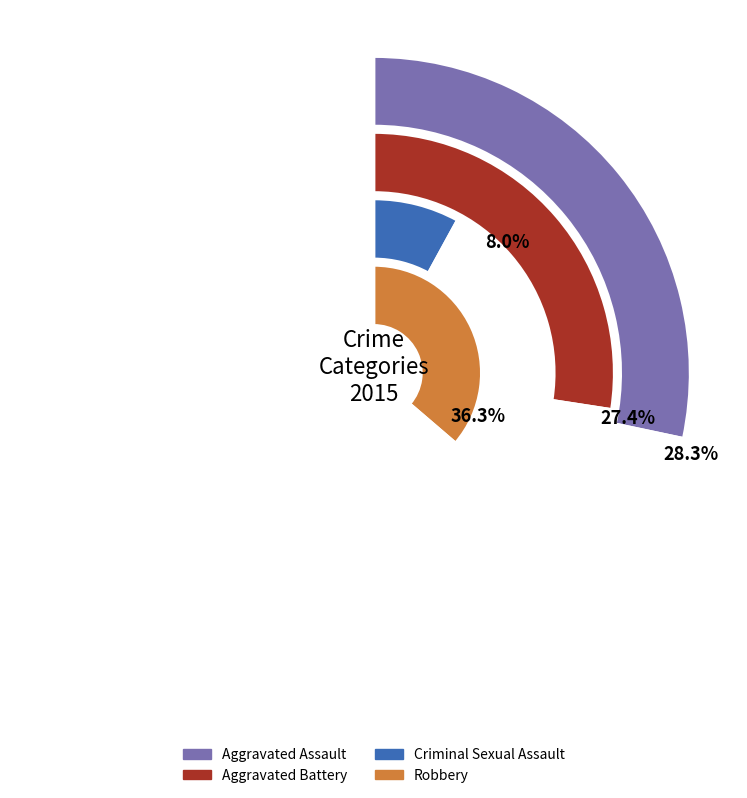

Is Aggravated Assault the majority of the pie?

No